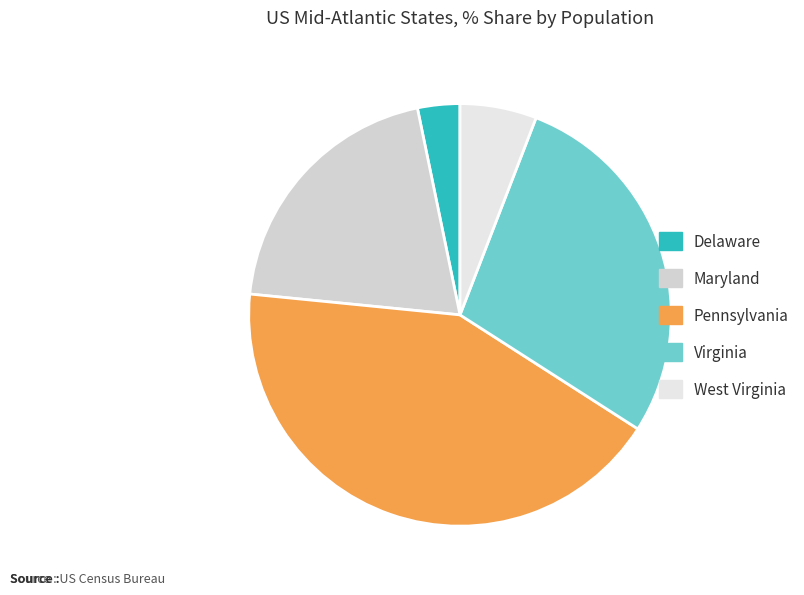

How many slices are in this pie chart?

5